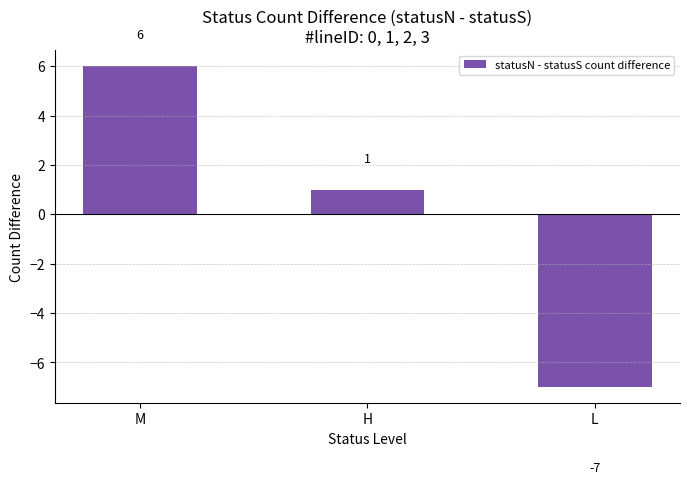

What is the label of the 2nd bar from the right?

H